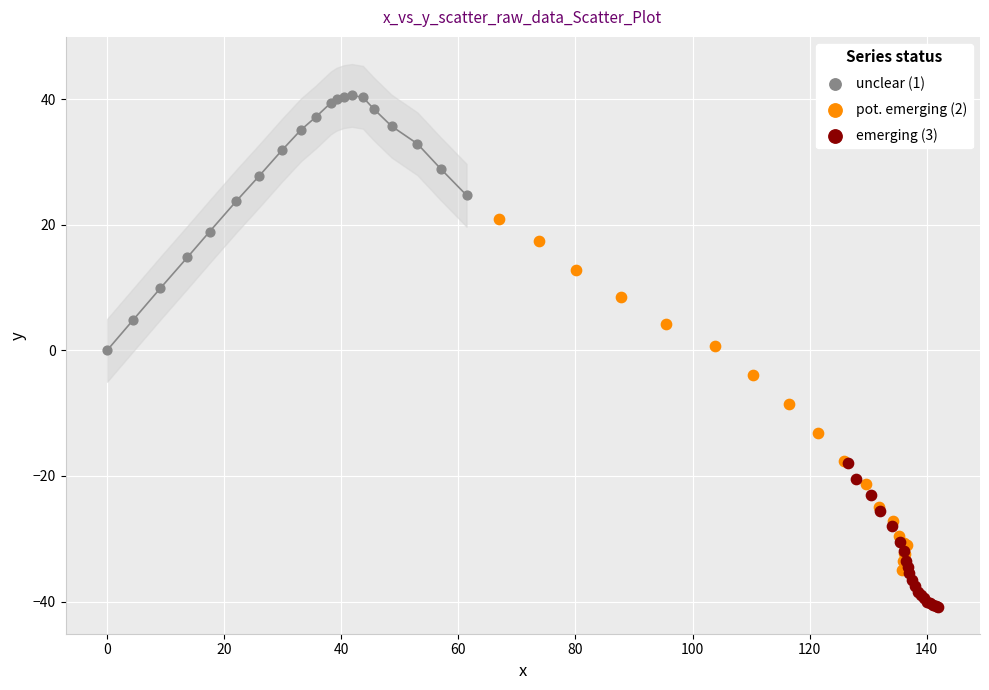

Which series has the largest Y range (max minus min)?

pot. emerging (2)